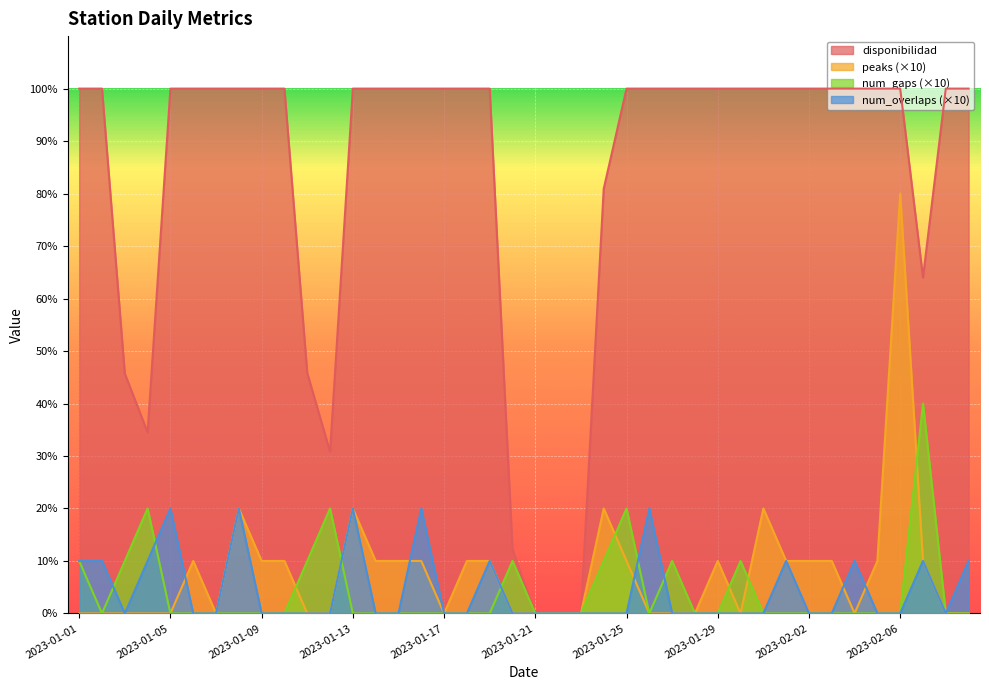

Count the number of categories in the chart.

40